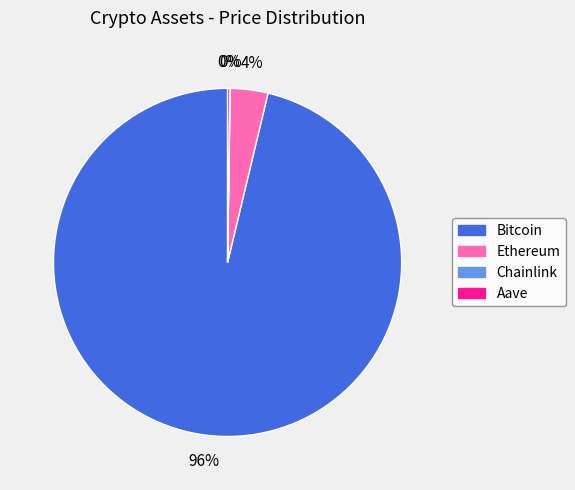

To the nearest percent, what percentage of the pie is Bitcoin?

96%